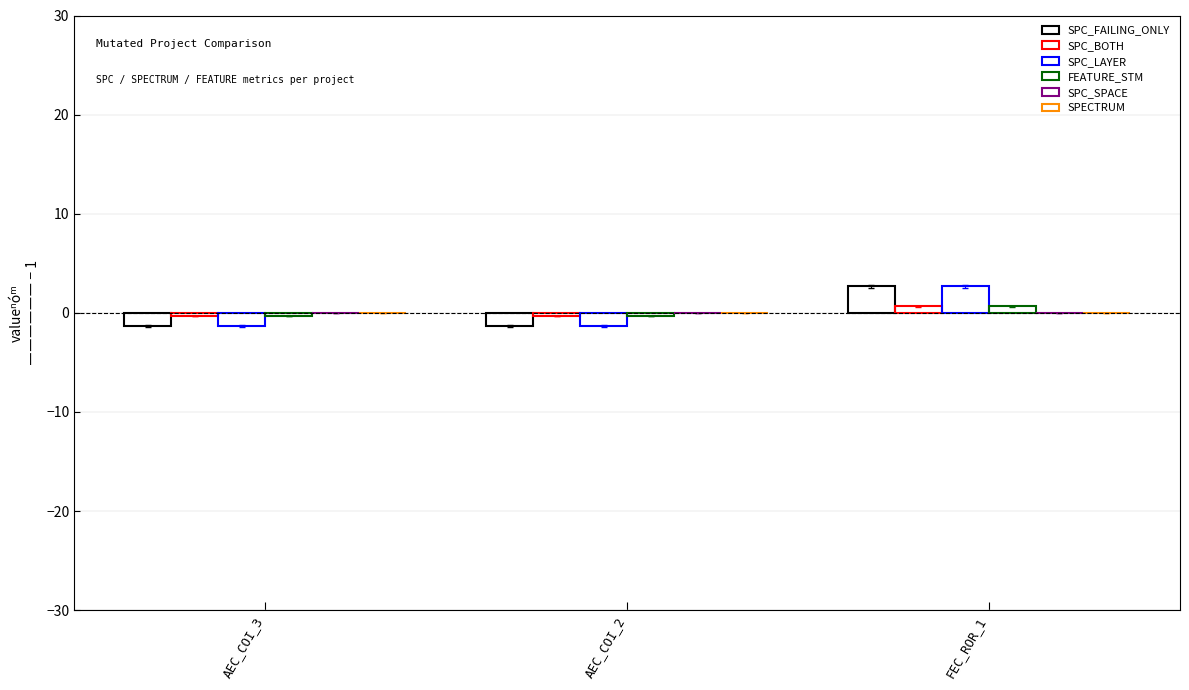

How many groups of bars are there?

3